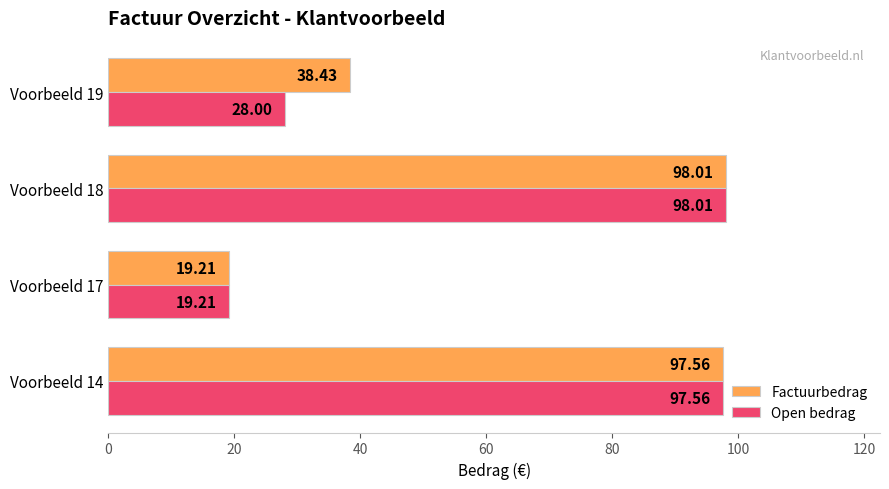

What is the difference between the maximum and minimum values in the Open bedrag series?

78.8